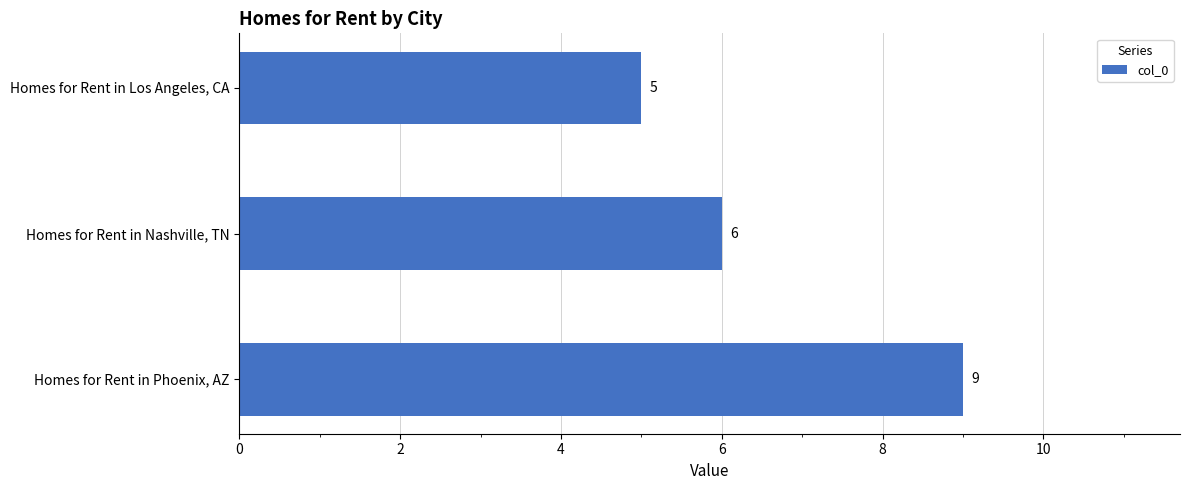

What is the smallest value displayed?

5